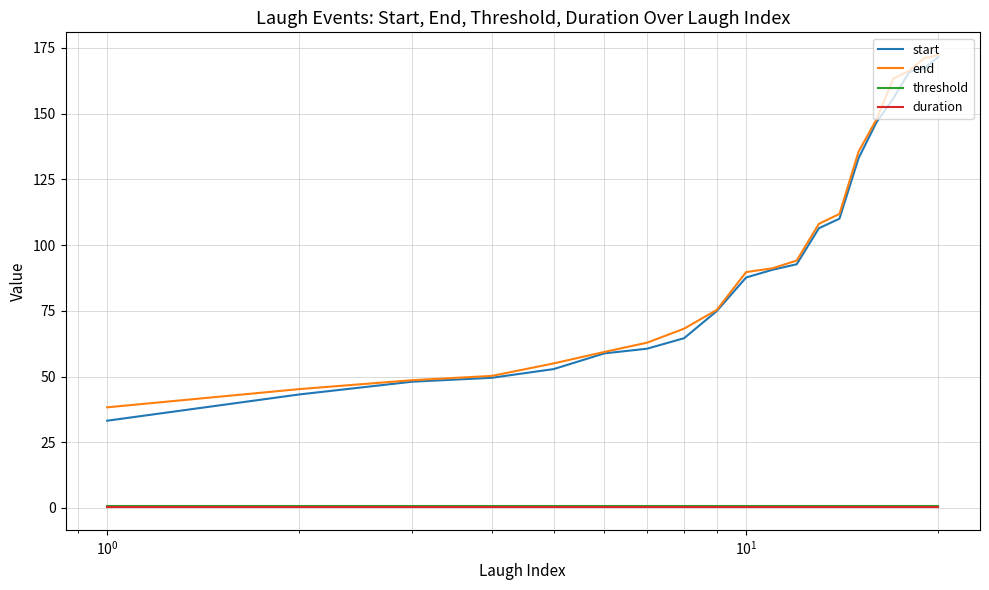

True or false: duration and start intersect in this chart.

False